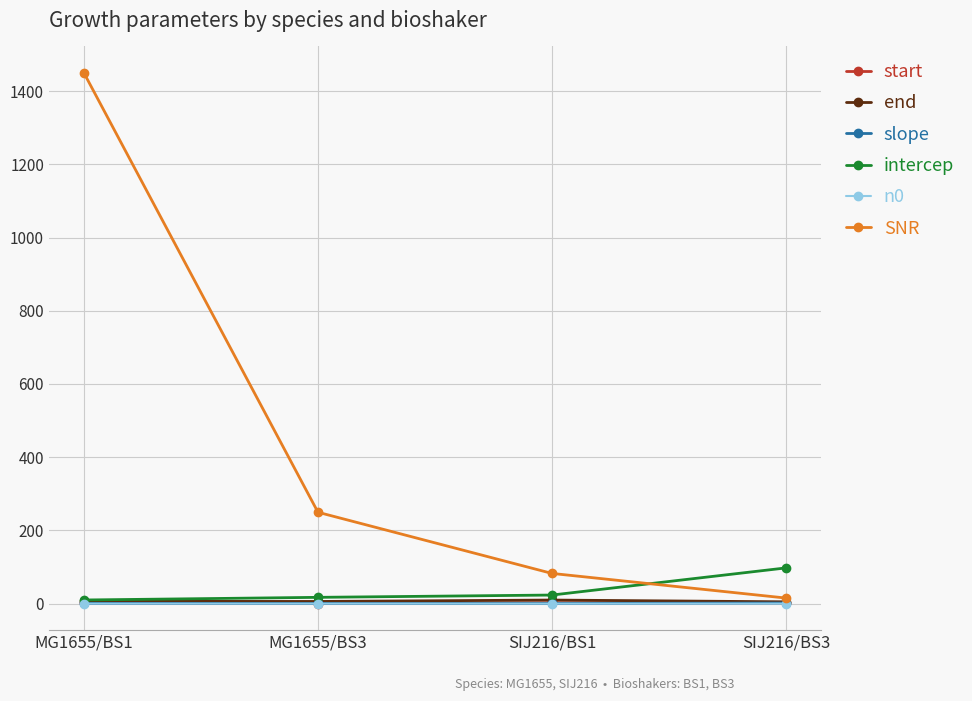

Which series has the largest range (max minus min)?

SNR